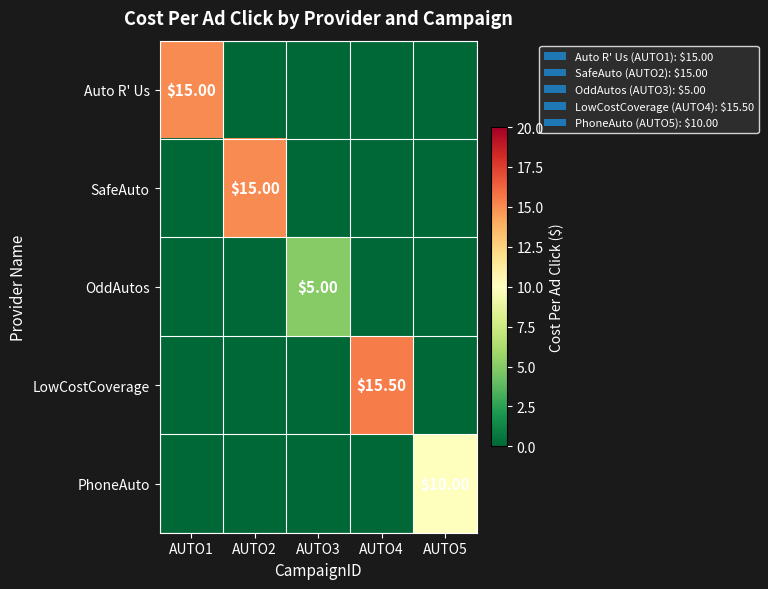

Rank the series at AUTO3 from highest to lowest value.

OddAutos, Auto R' Us, SafeAuto, LowCostCoverage, PhoneAuto